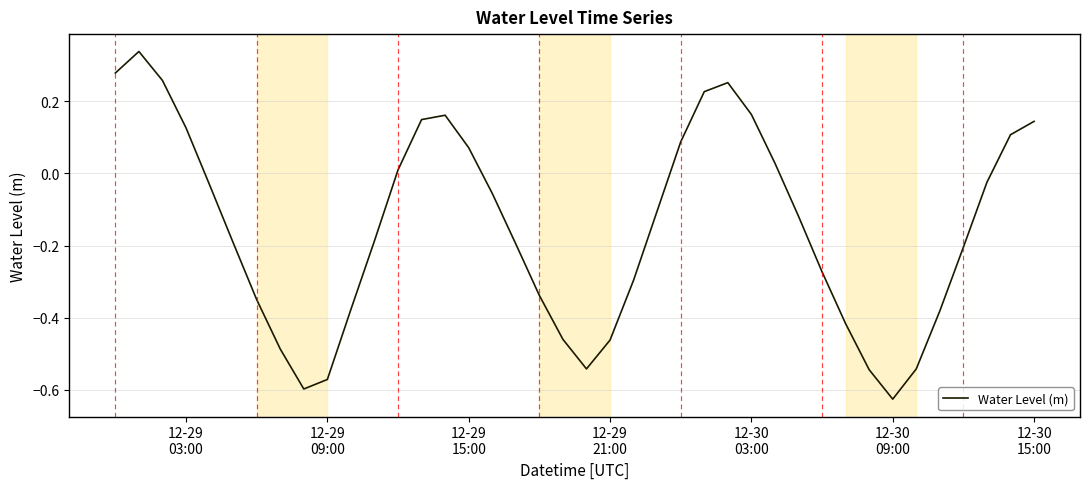

What is the difference between the maximum and minimum values?

1.0